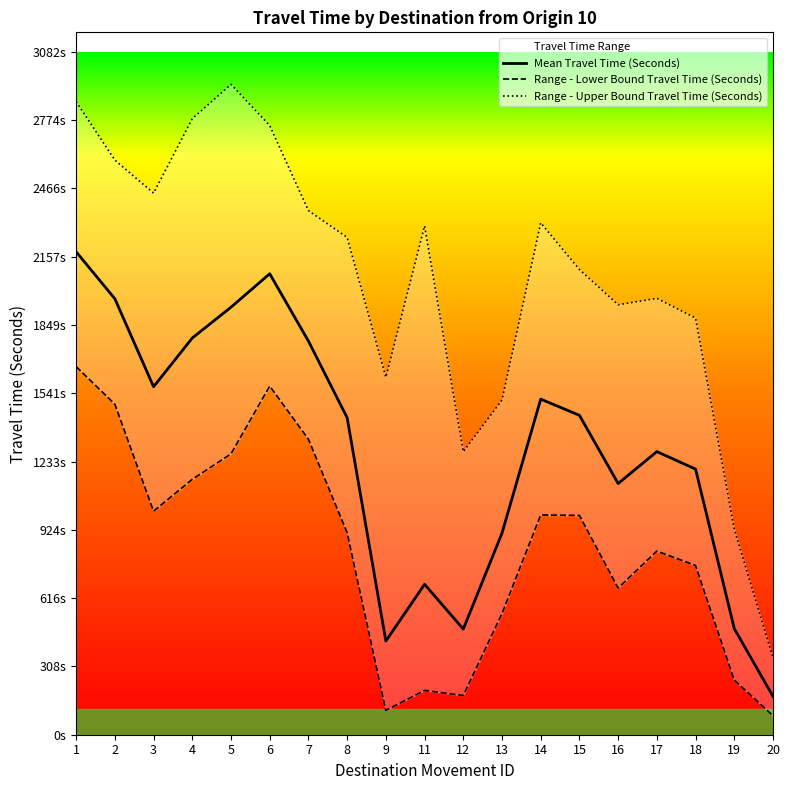

How many lines are shown in the chart?

3